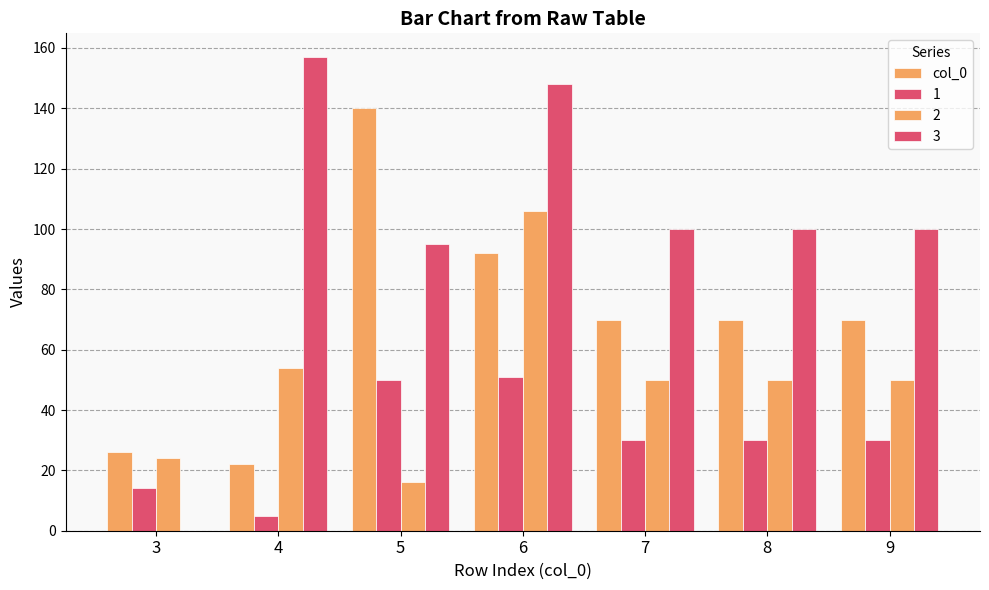

How many groups of bars are there?

7